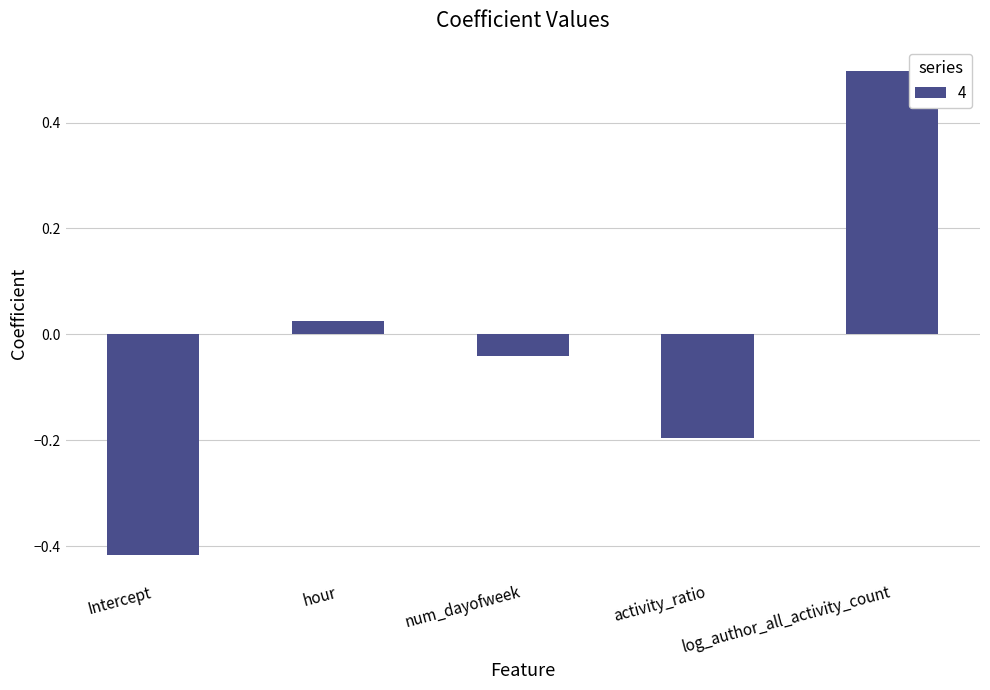

True or false: the data shows -0.6 at Intercept.

False